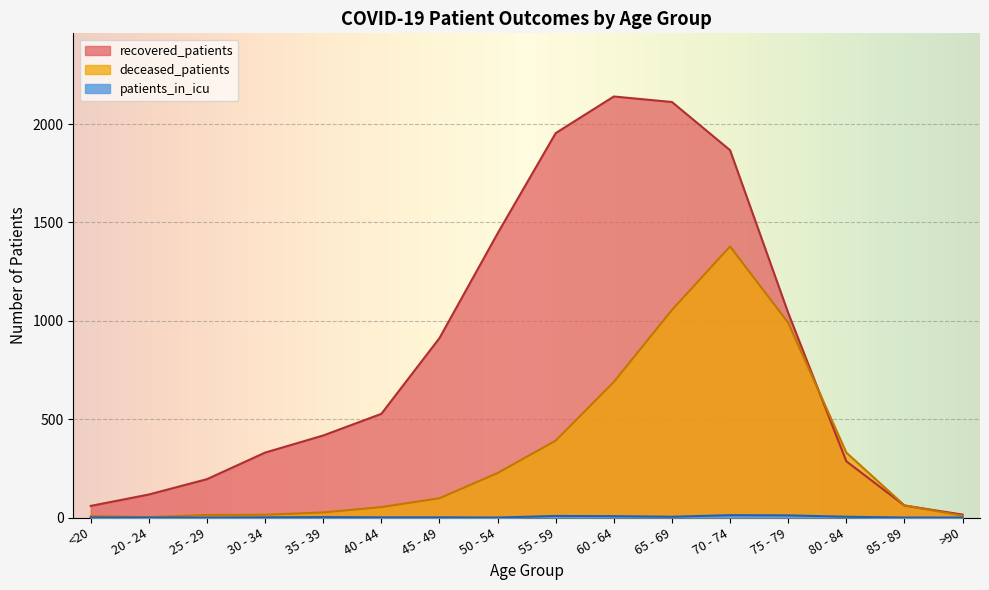

How many lines are shown in the chart?

3